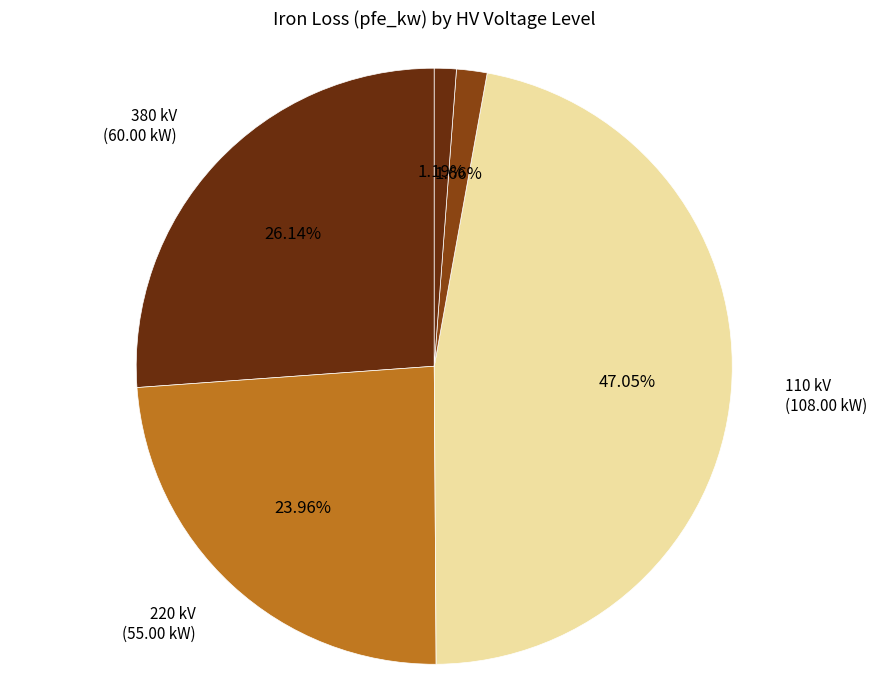

How many slices are in this pie chart?

5